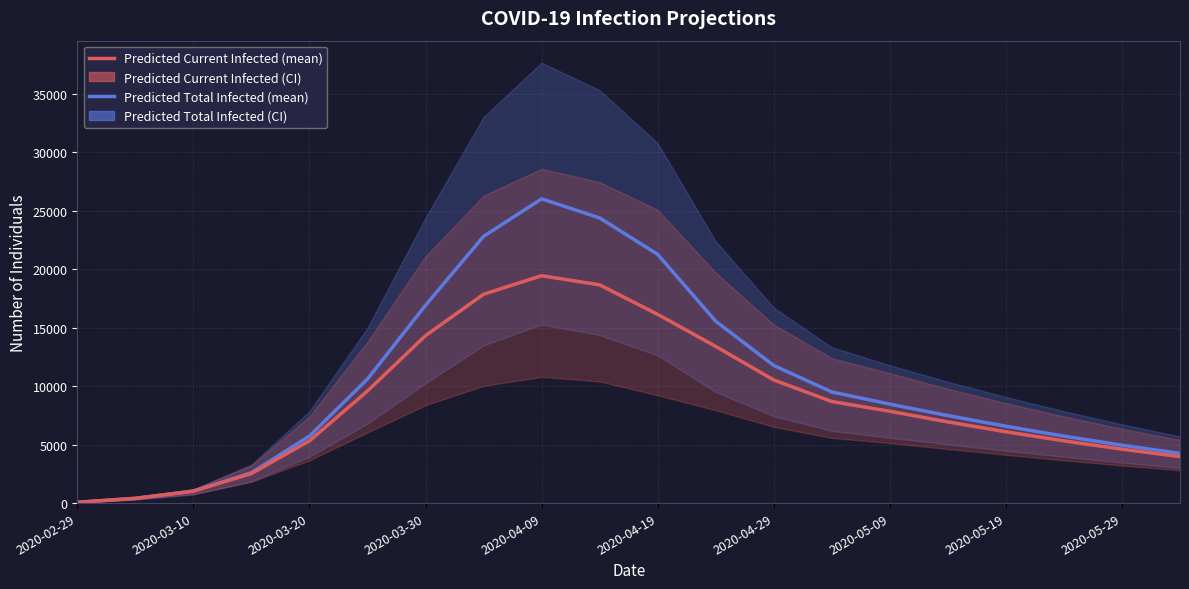

What is the sum of all Predicted Total Infected (mean) values?

205946